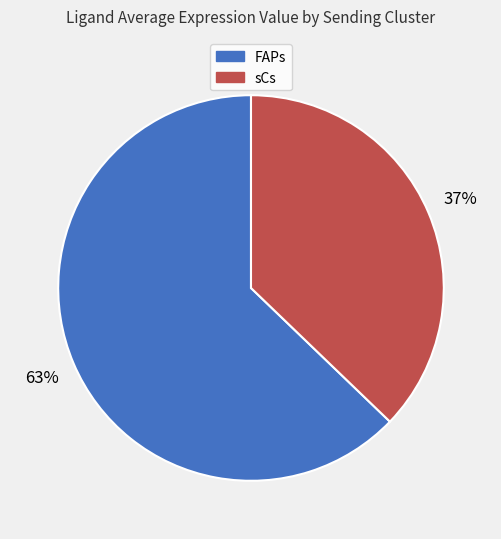

What percentage is the FAPs slice, to the nearest percent?

63%